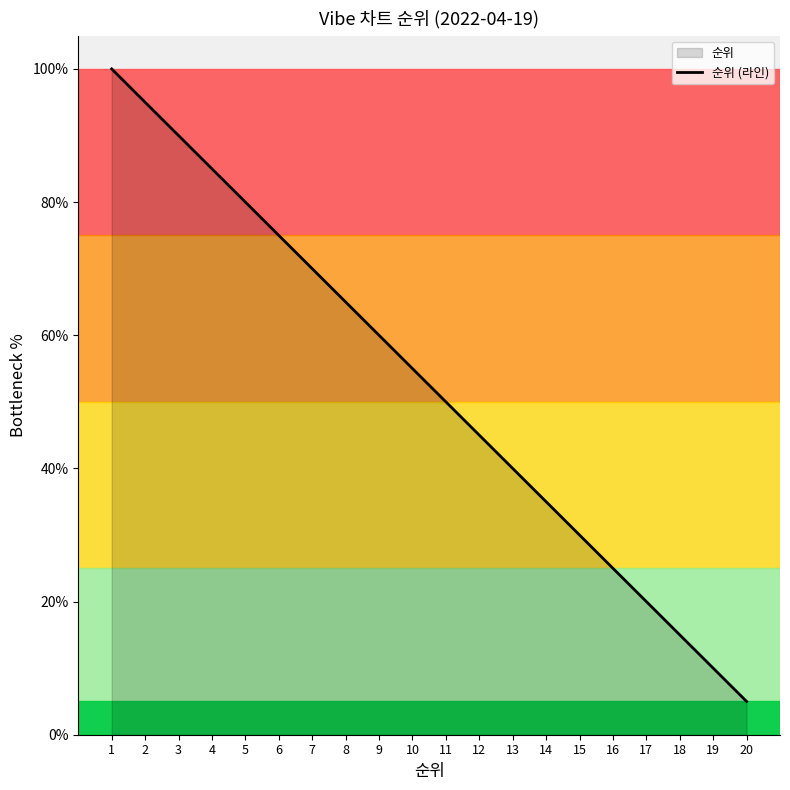

True or false: the data shows 103.9 at 8.

False